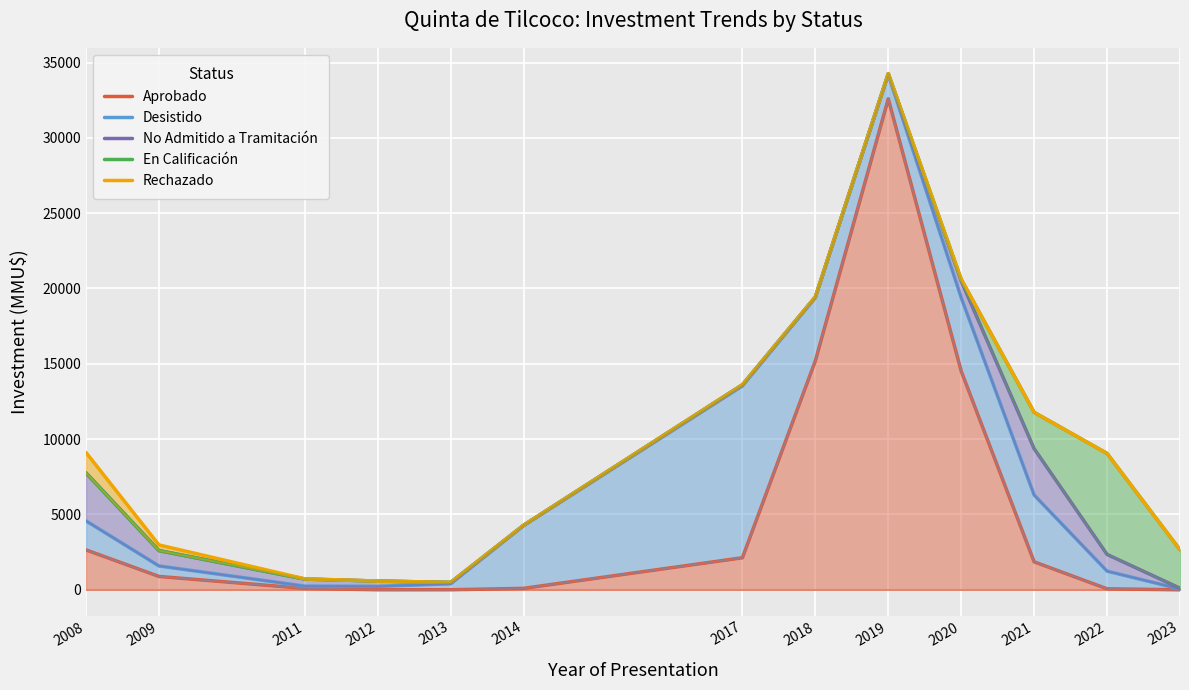

How many data points in No Admitido a Tramitación are less than 4286?

6